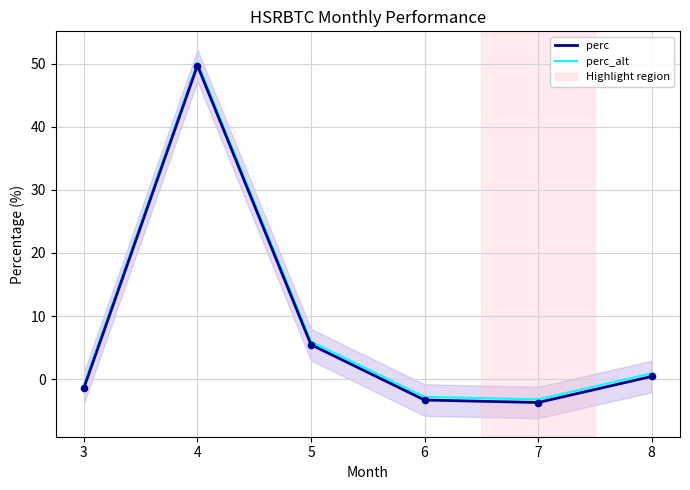

Which series contains the lowest Y value?

perc